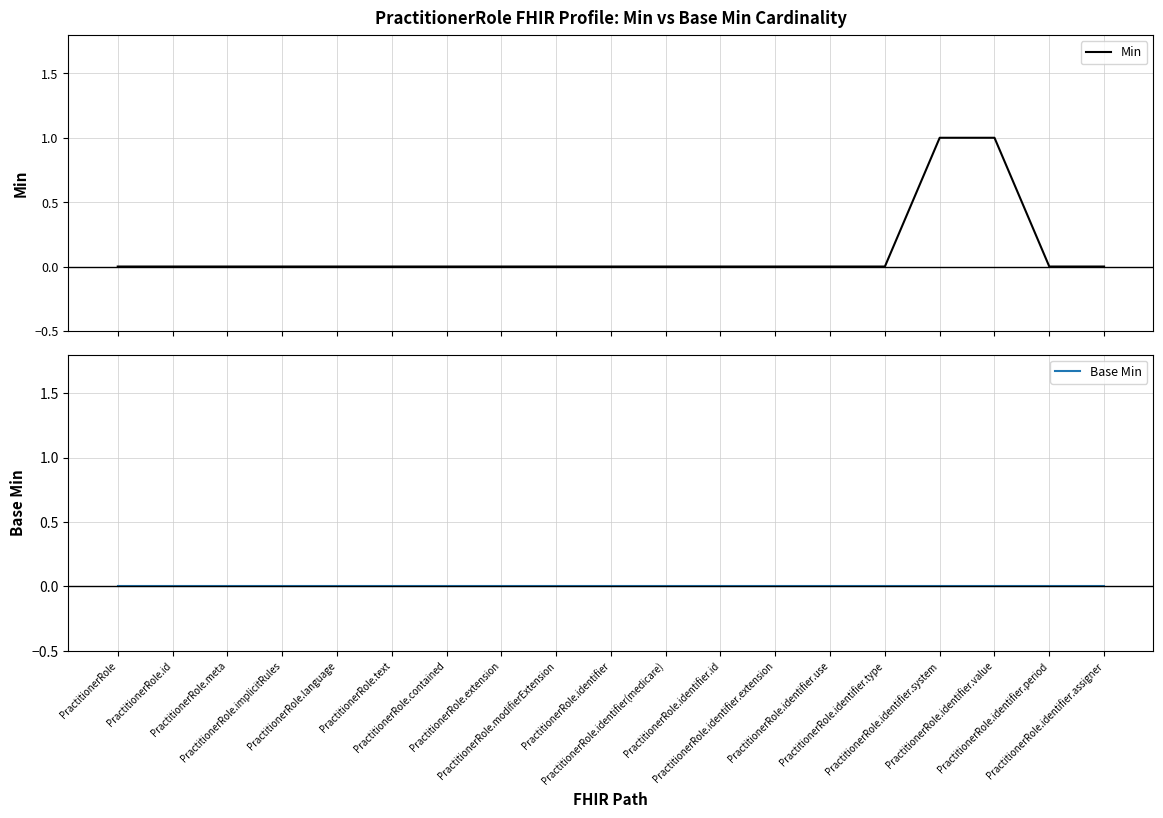

The value of Min at PractitionerRole.identifier.system is 1. True or false?

True